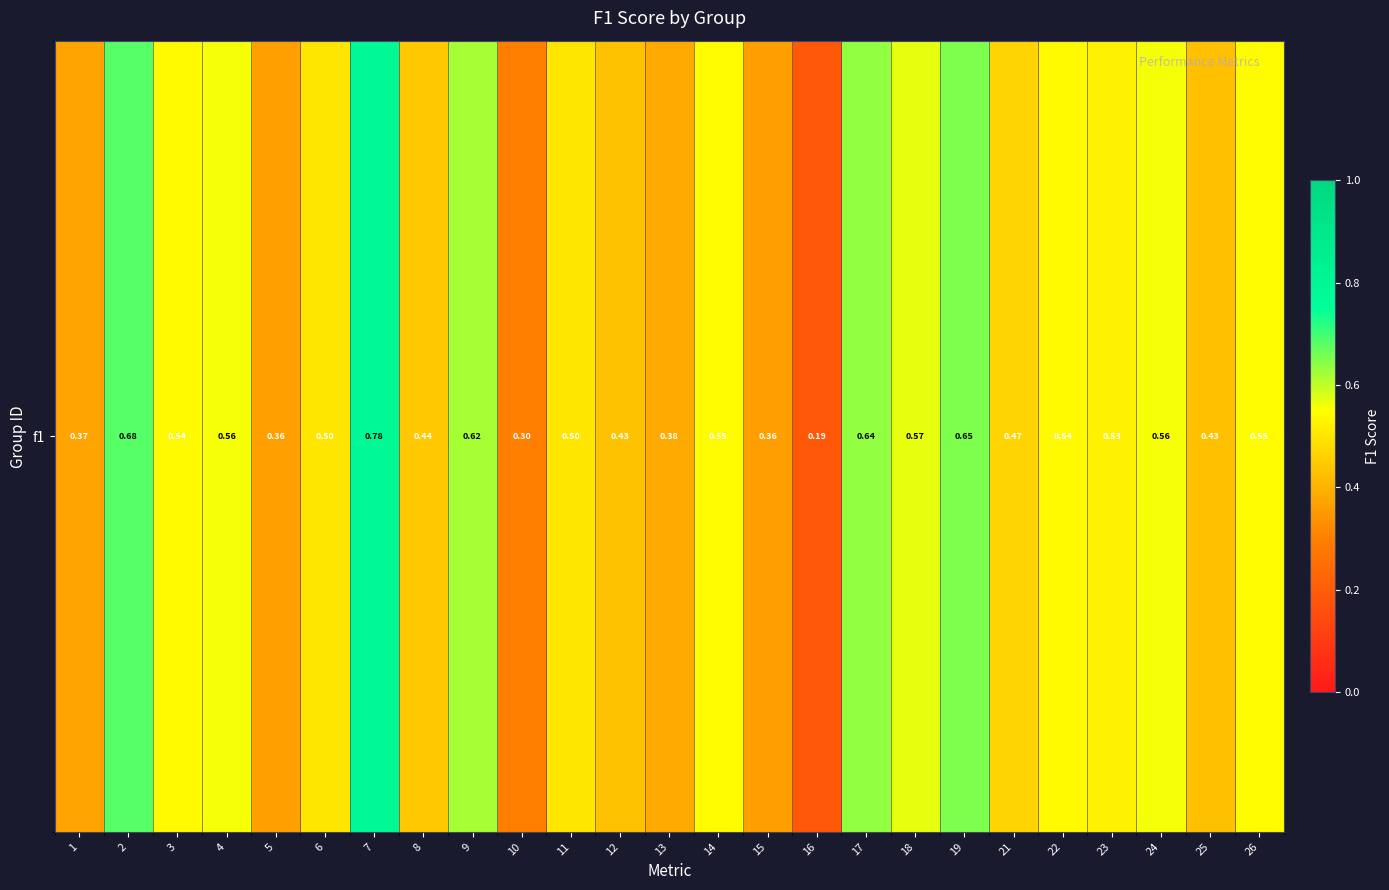

Rank the categories by value from highest to lowest.

7, 2, 19, 17, 9, 18, 24, 4, 14, 26, 3, 22, 23, 6, 11, 21, 8, 12, 25, 13, 1, 5, 15, 10, 16